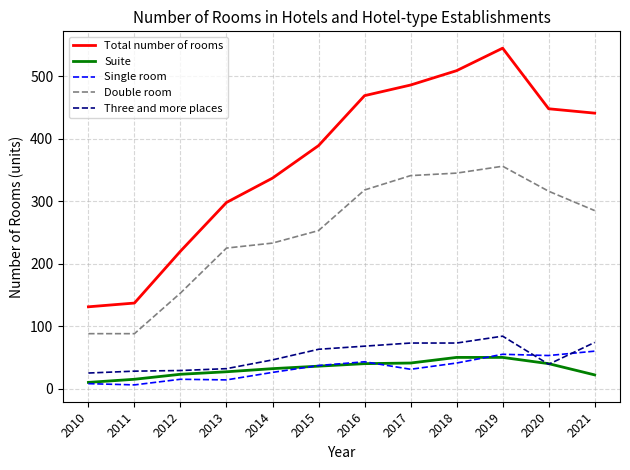

True or false: Three and more places has more than 0 interior local peaks.

True